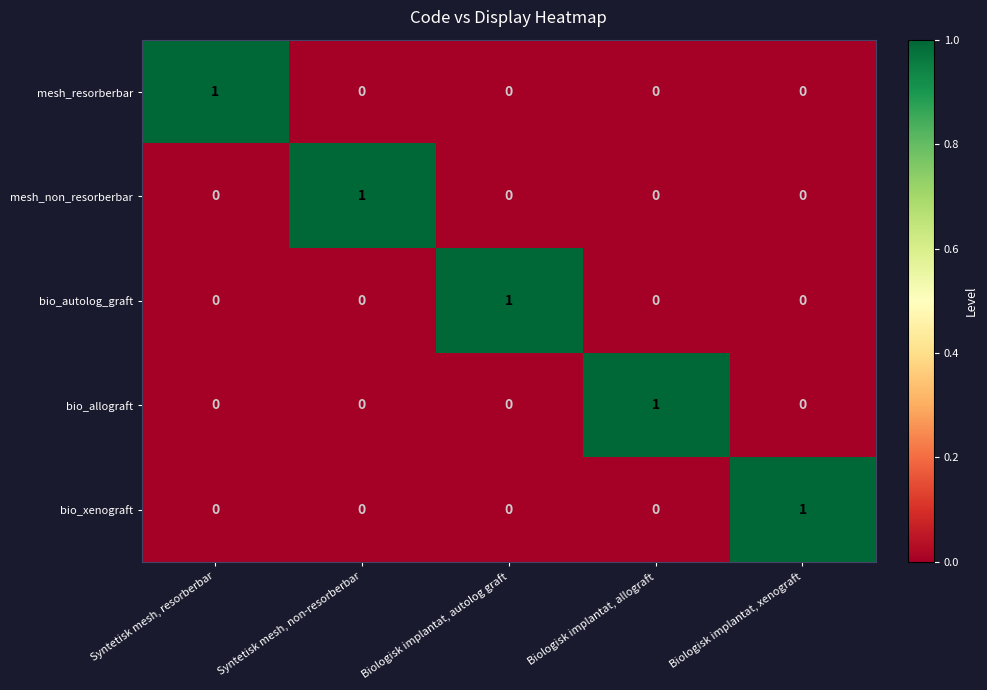

True or false: mesh_non_resorberbar has a value of 0 at Biologisk implantat, xenograft.

True